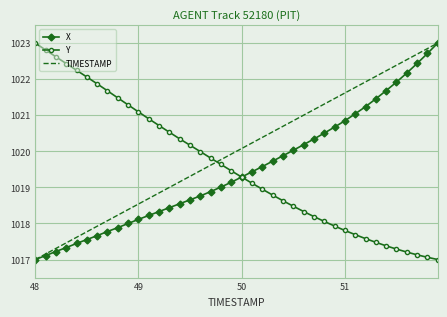

True or false: TIMESTAMP and Y intersect in this chart.

True